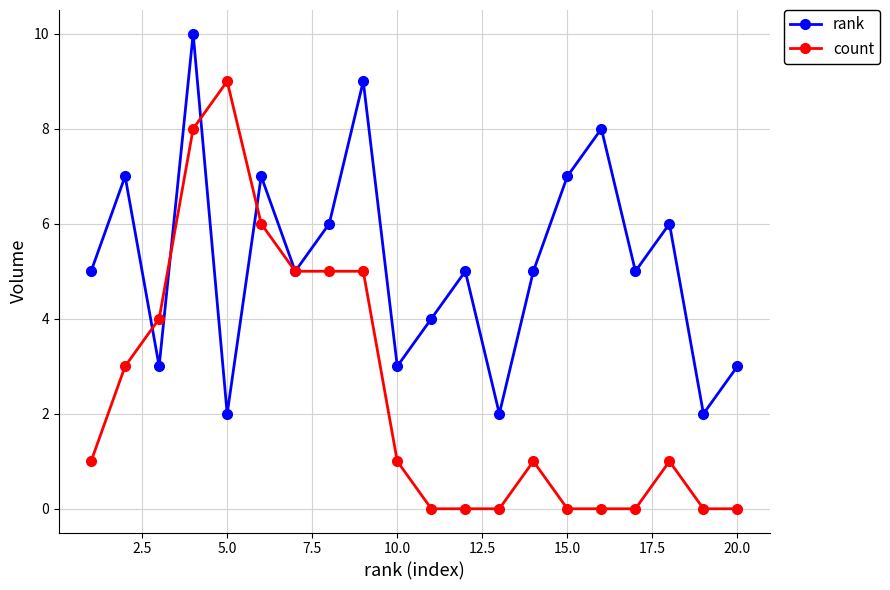

True or false: count has more than 2 points higher than both neighbors.

True